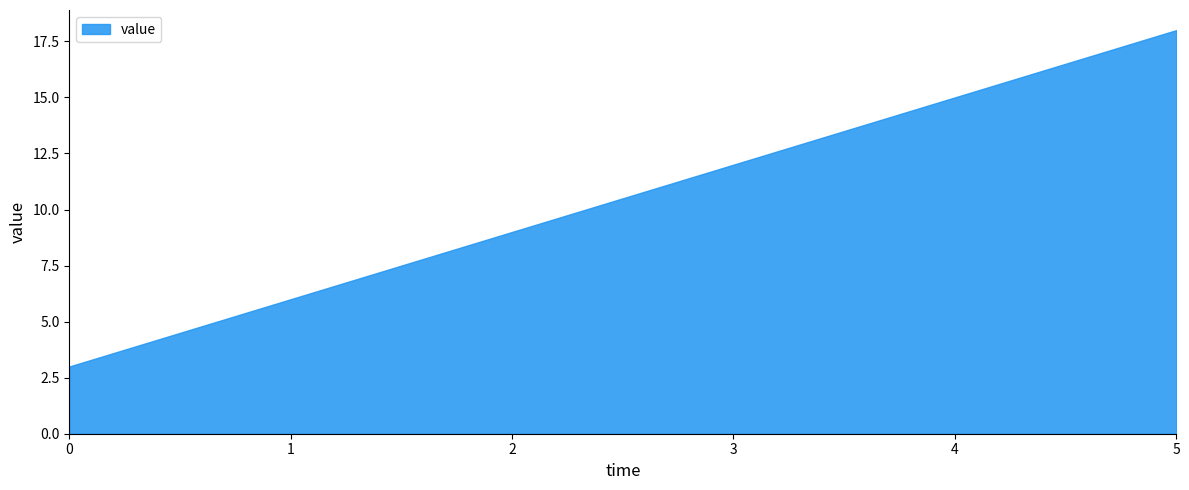

Rank the categories by value from lowest to highest.

0, 1, 2, 3, 4, 5